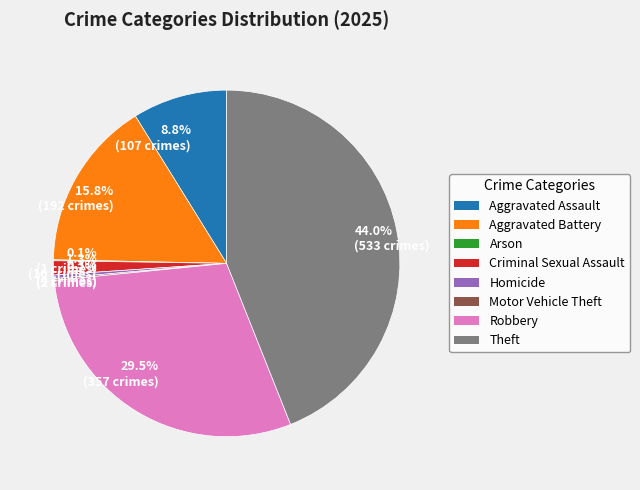

What is the largest slice in the pie chart?

44.0% (533 crimes)